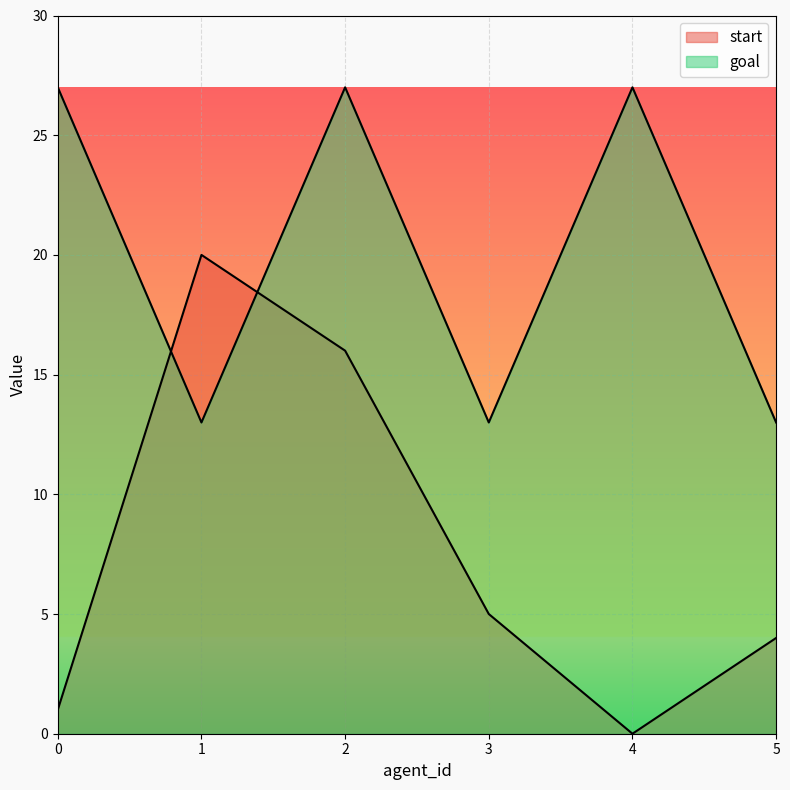

How many intersections are there between start and goal?

2